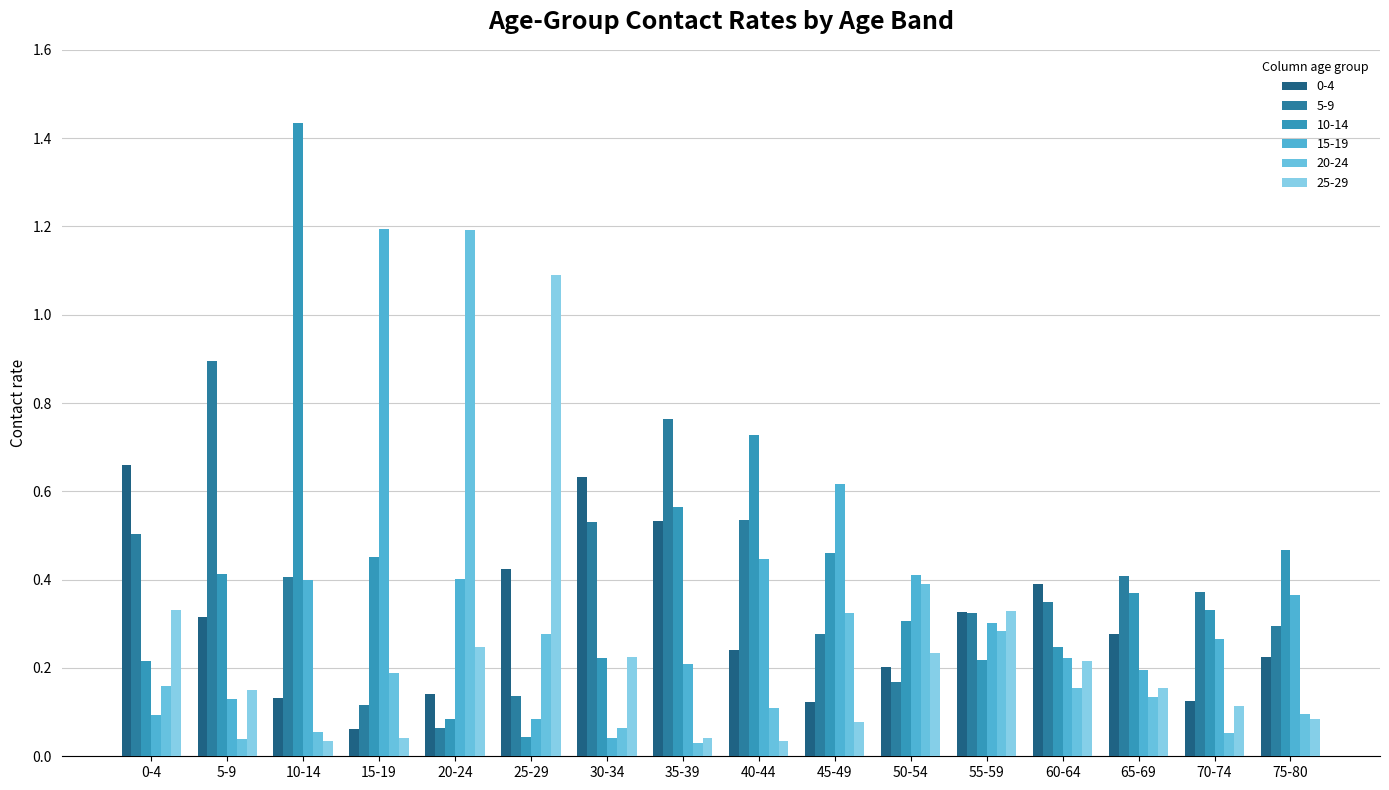

How many series are shown in this chart?

6